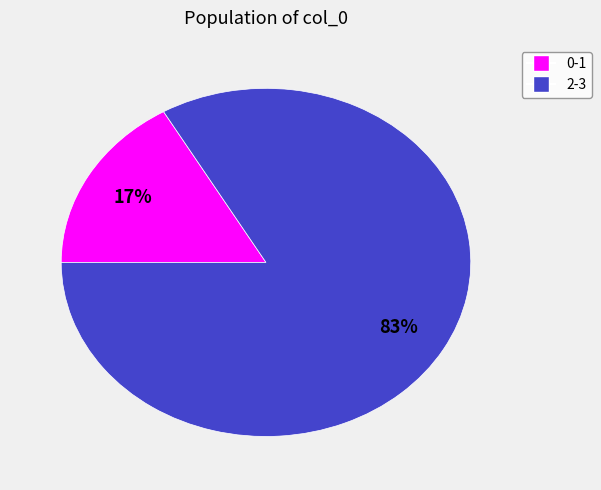

To the nearest percent, what is the average slice percentage?

50%